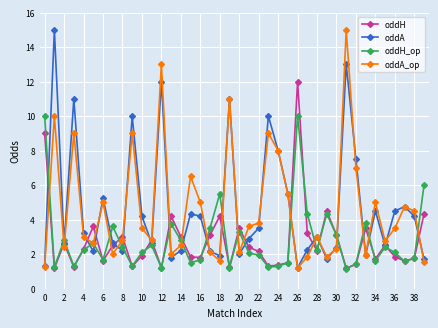

What is the value of the oddH point at the 29th from the left?

2.2